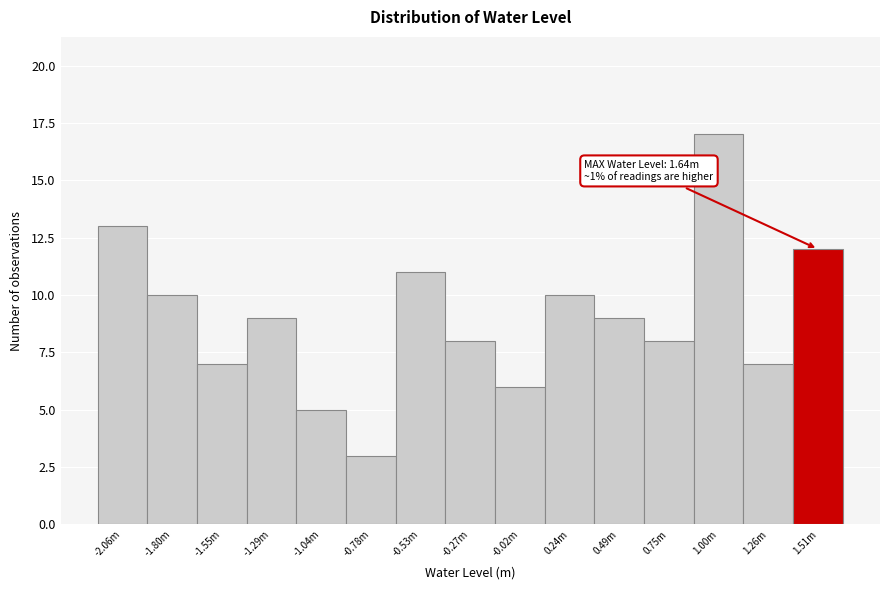

Reading left to right, what are all the values shown in this chart?

-2.06m=13	-1.80m=10	-1.55m=7	-1.29m=9	-1.04m=5	-0.78m=3	-0.53m=11	-0.27m=8	-0.02m=6	0.24m=10	0.49m=9	0.75m=8	1.00m=17	1.26m=7	1.51m=12